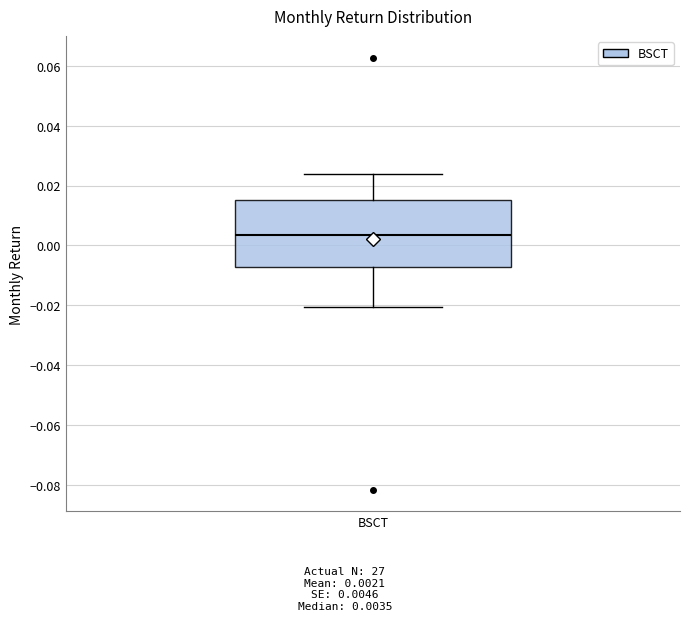

Transcribe this box plot: give where the median line is, the range the box spans, and where the two whiskers end, as read against the y-axis. The values are not printed on the chart, so give them approximately, as read against the axis.

median 0.004, box -0.008 to 0.016, whiskers -0.020 to 0.024